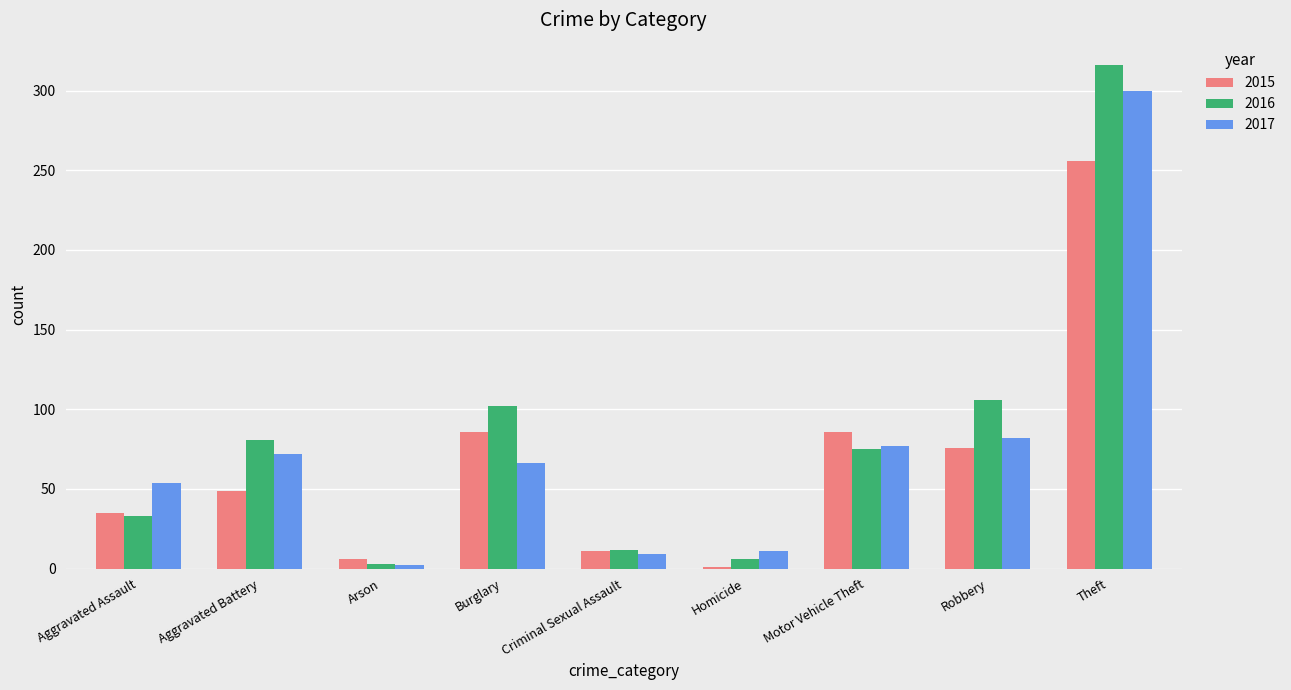

Count the number of data series in this chart.

3